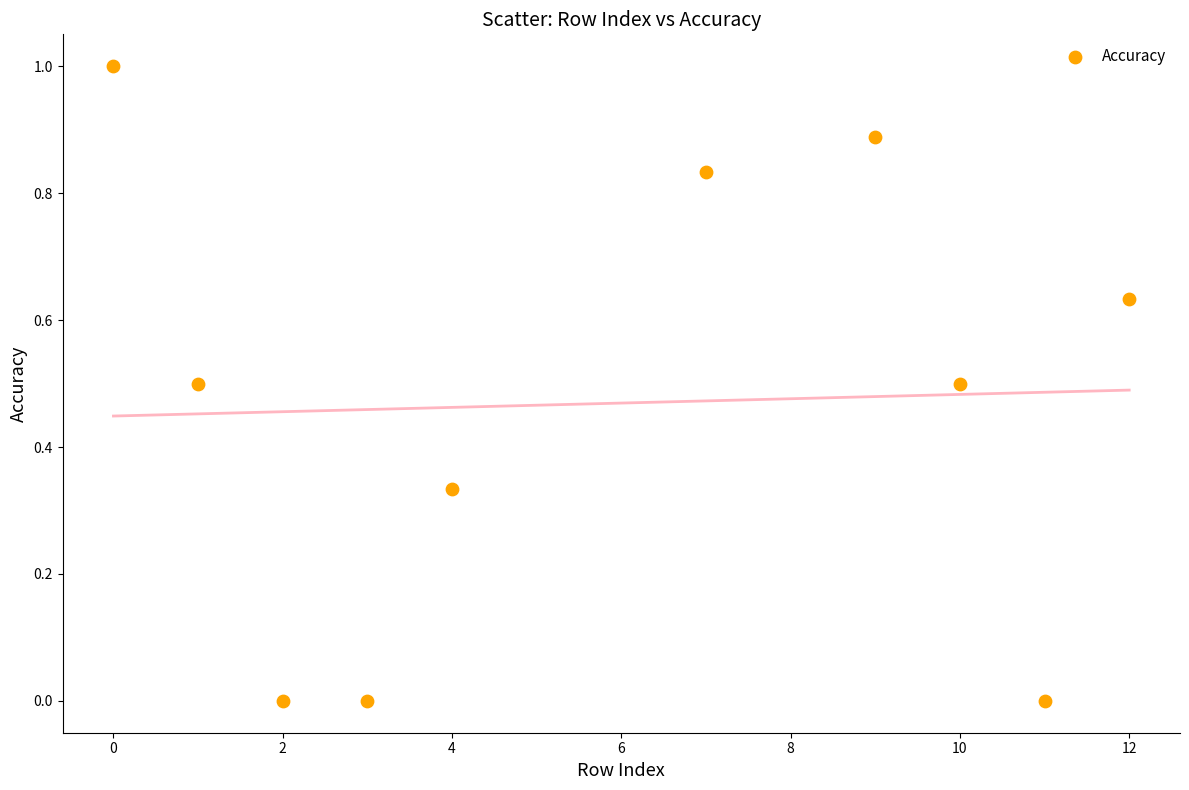

What is the average Y value?

0.5